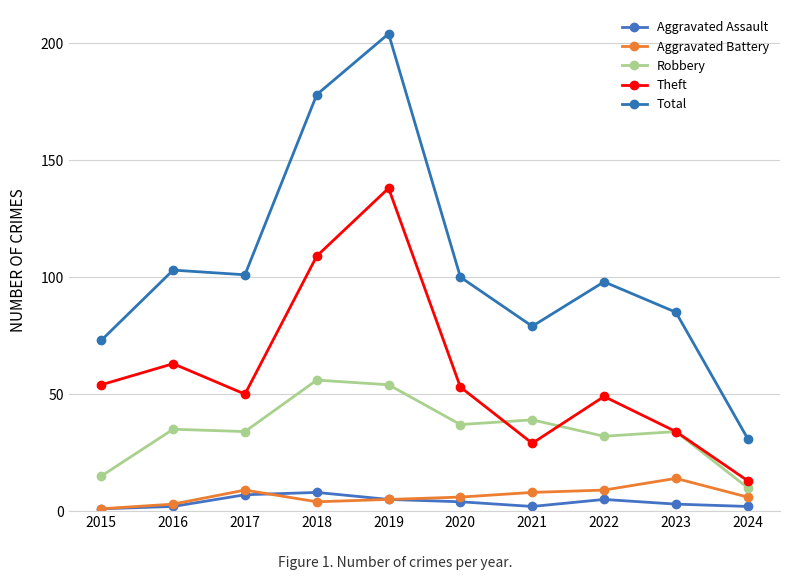

Is this an area chart (filled region under the line)?

No